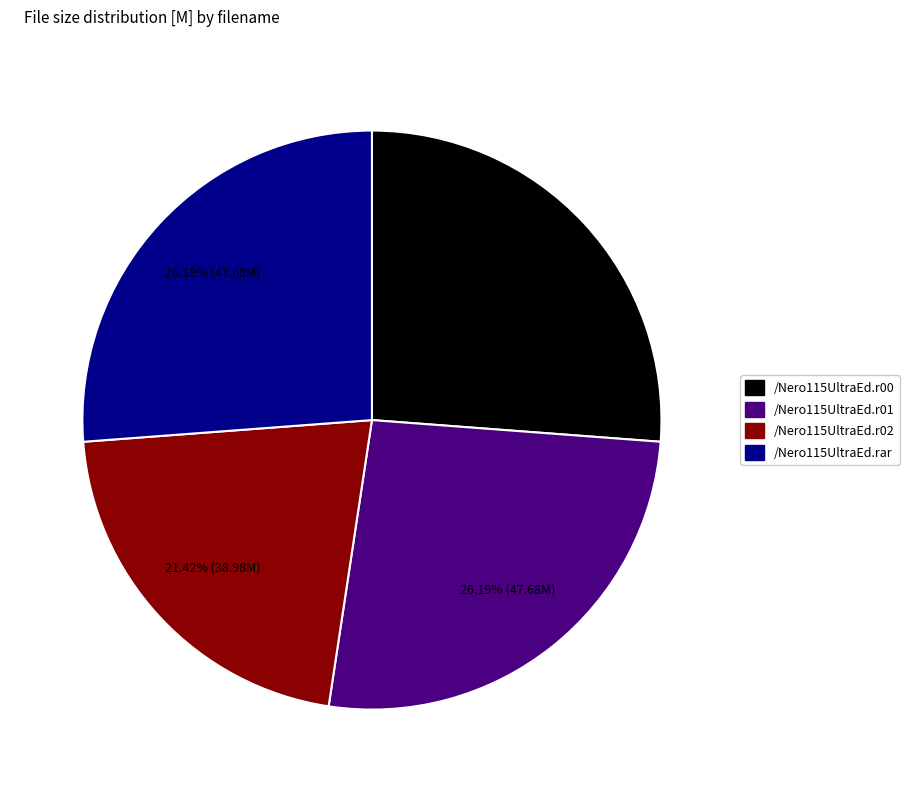

Which slice is the smallest?

/Nero115UltraEd.r02